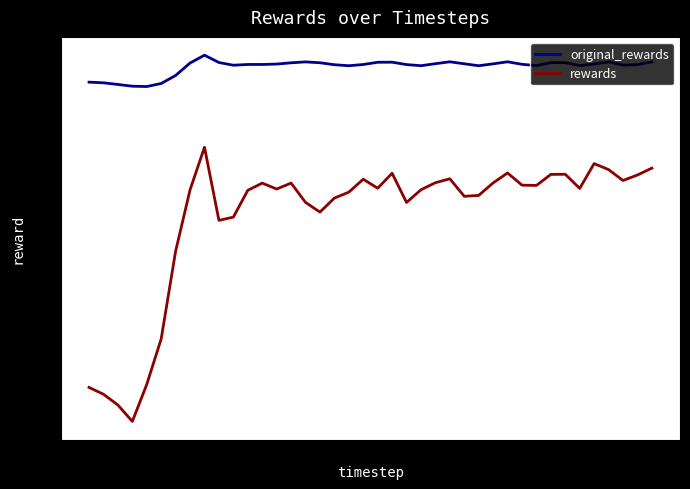

What are all the series names shown in the legend?

original_rewards, rewards